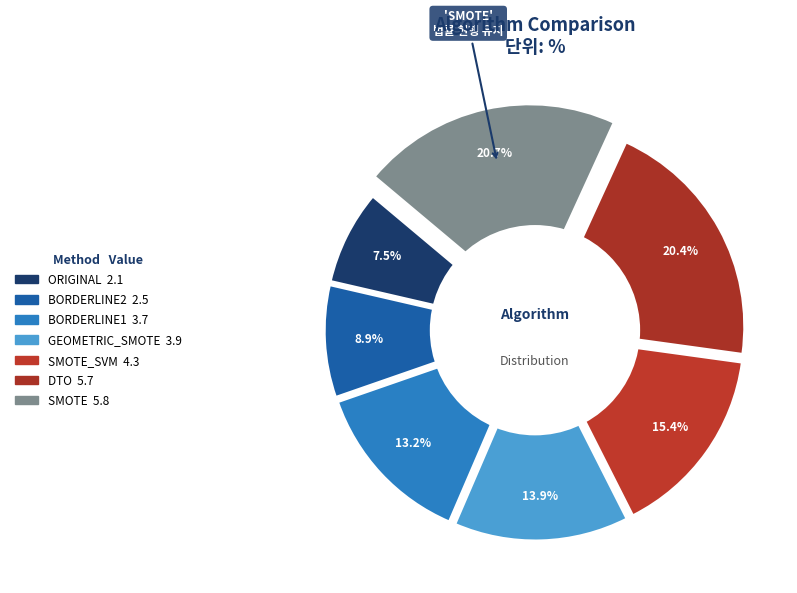

How many segments does this pie chart have?

7